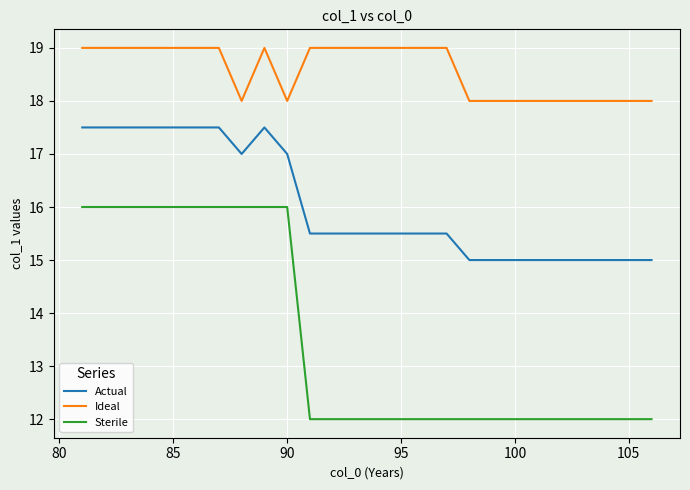

What is the difference between the maximum and minimum values in the Sterile series?

4.0